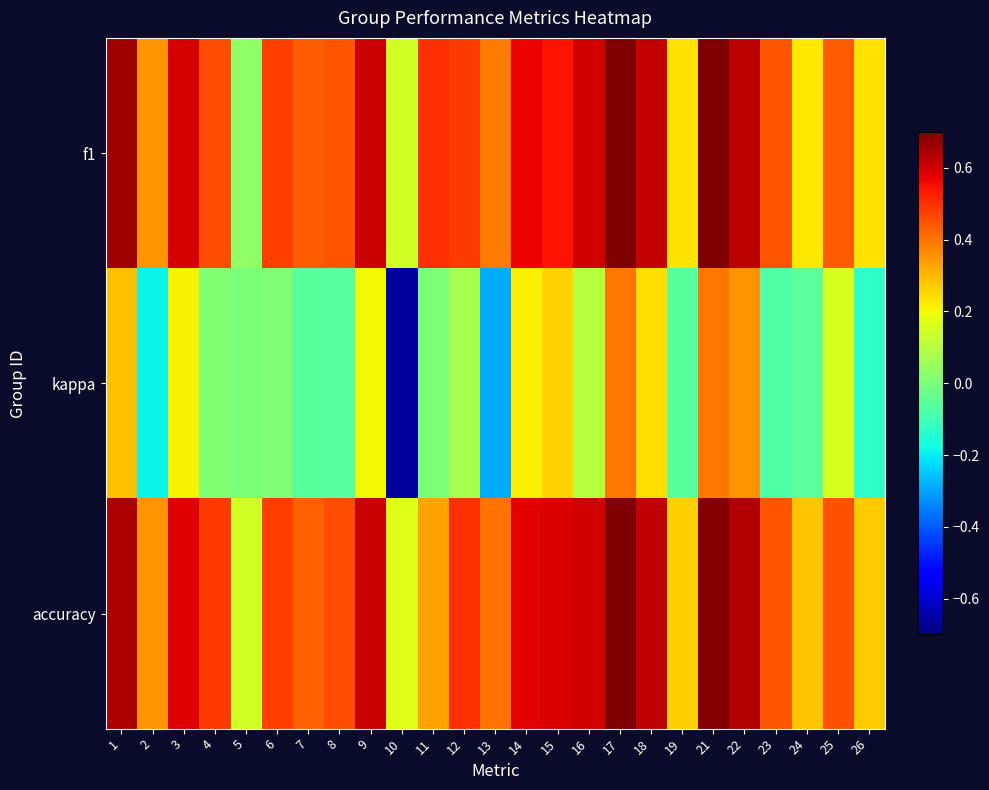

How many series are shown in this chart?

3